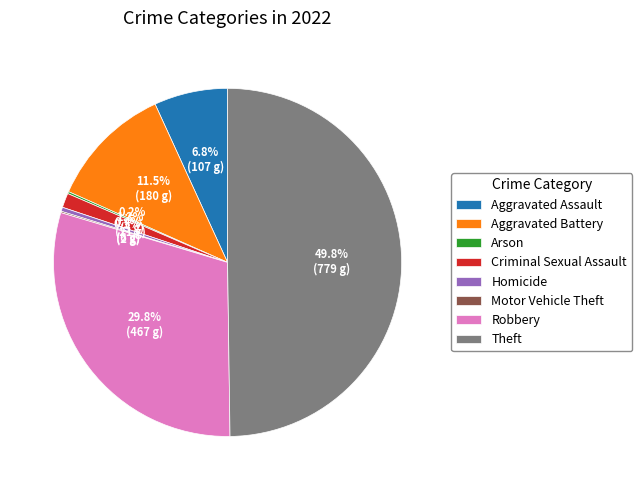

Which has a higher value, Robbery or Homicide?

Robbery